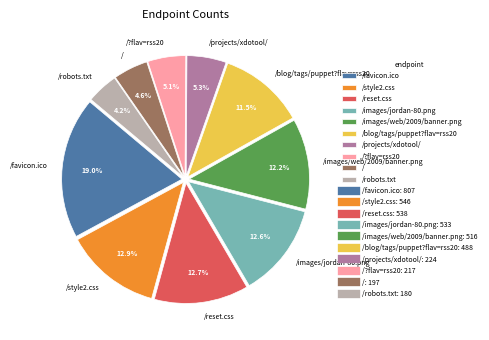

To the nearest percent, what is the average slice percentage?

10%